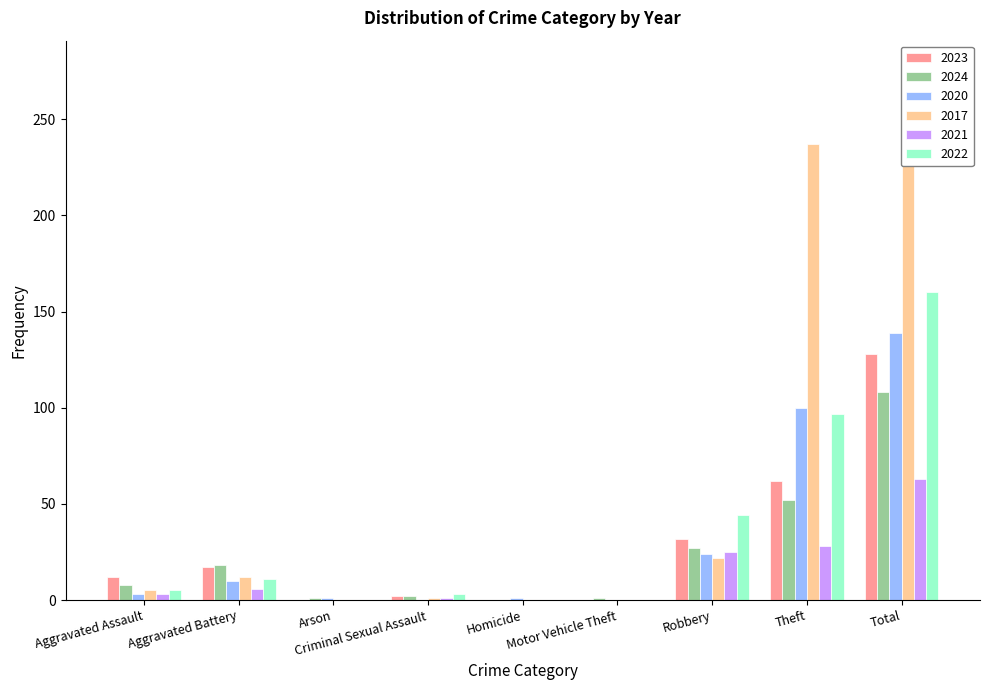

Which category has the highest value in the 2021 series?

Total